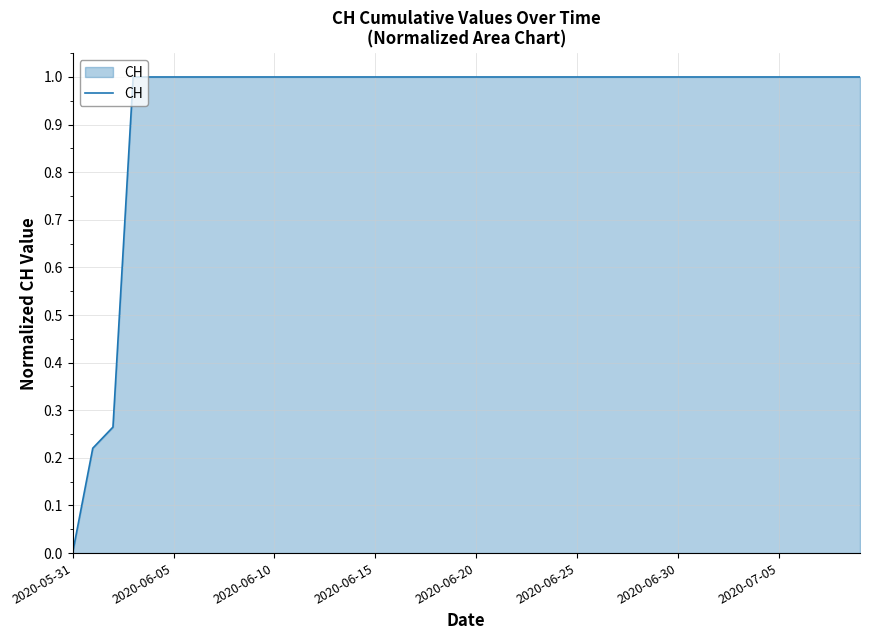

What is the difference between the maximum and minimum values?

1.0